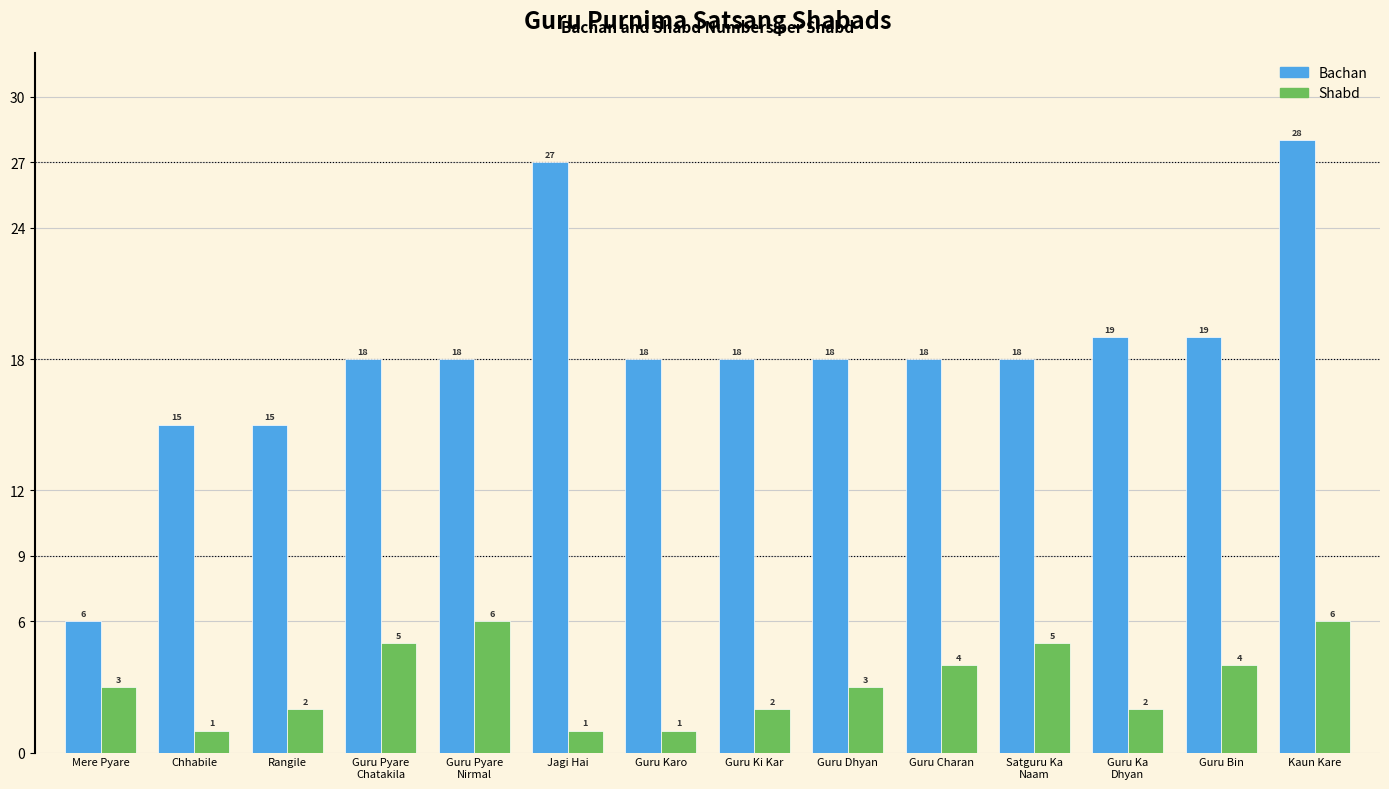

Reading right to left, what are all the values shown in this chart?

Bachan: Kaun Kare=28	Guru Bin=19	Guru Ka
Dhyan=19	Satguru Ka
Naam=18	Guru Charan=18	Guru Dhyan=18	Guru Ki Kar=18	Guru Karo=18	Jagi Hai=27	Guru Pyare
Nirmal=18	Guru Pyare
Chatakila=18	Rangile=15	Chhabile=15	Mere Pyare=6
Shabd: Kaun Kare=6	Guru Bin=4	Guru Ka
Dhyan=2	Satguru Ka
Naam=5	Guru Charan=4	Guru Dhyan=3	Guru Ki Kar=2	Guru Karo=1	Jagi Hai=1	Guru Pyare
Nirmal=6	Guru Pyare
Chatakila=5	Rangile=2	Chhabile=1	Mere Pyare=3